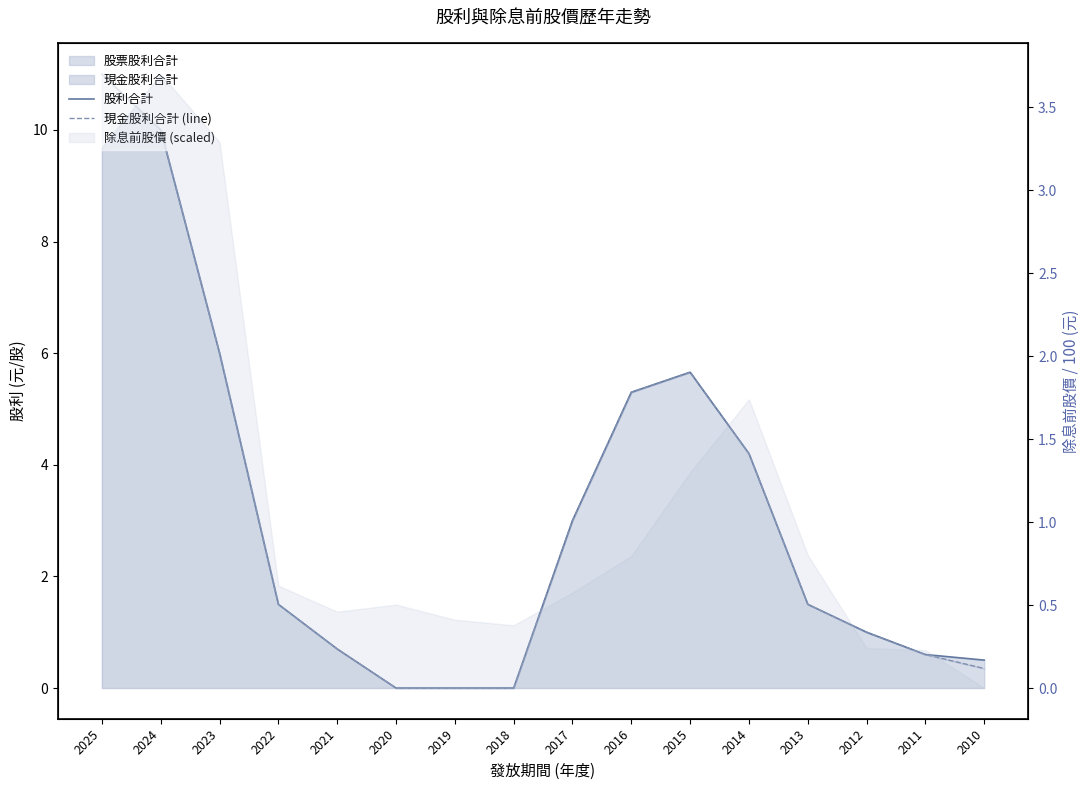

True or false: 股利合計 has more than 2 interior local peaks.

False